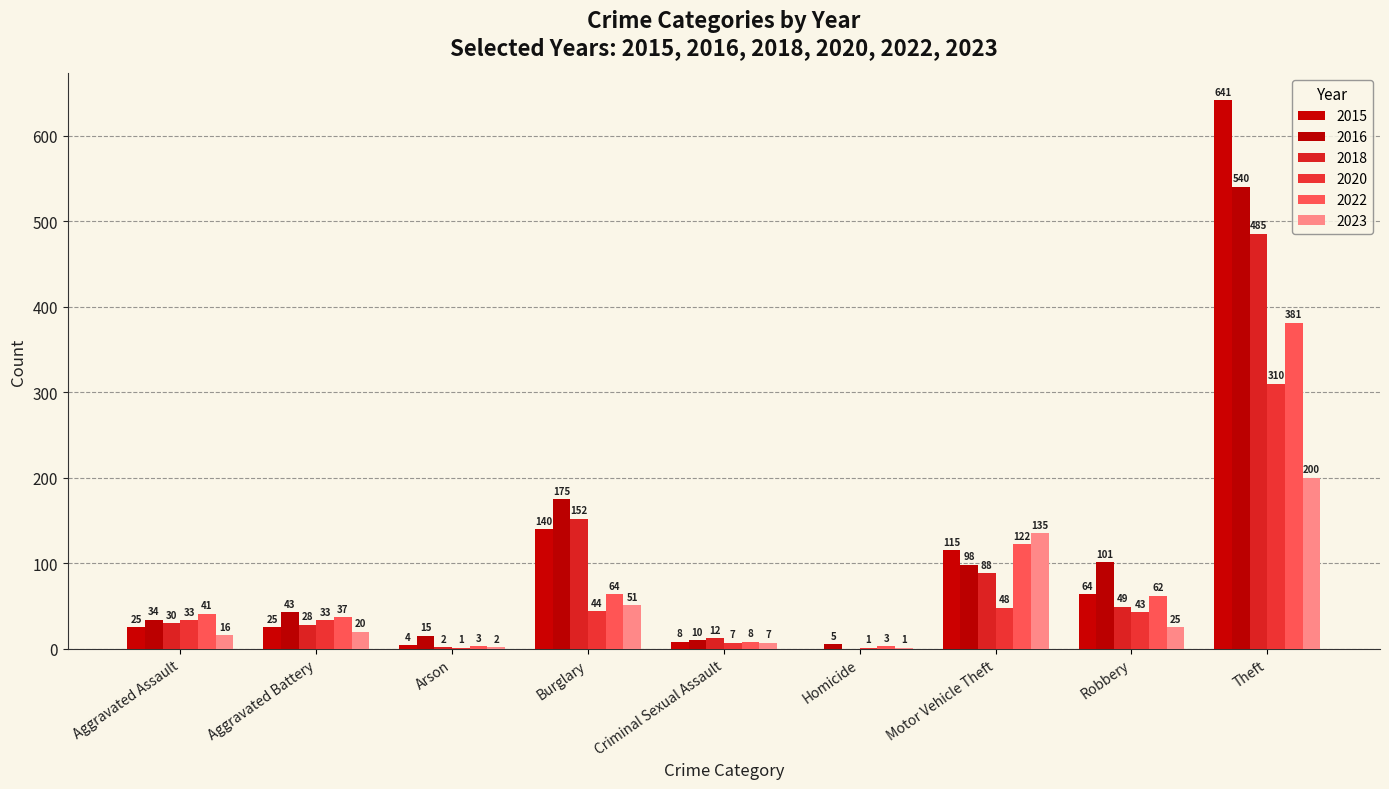

Reading right to left, what are all the values shown in this chart?

2015: 641	64	115	0	8	140	4	25	25
2016: 540	101	98	5	10	175	15	43	34
2018: 485	49	88	0	12	152	2	28	30
2020: 310	43	48	1	7	44	1	33	33
2022: 381	62	122	3	8	64	3	37	41
2023: 200	25	135	1	7	51	2	20	16